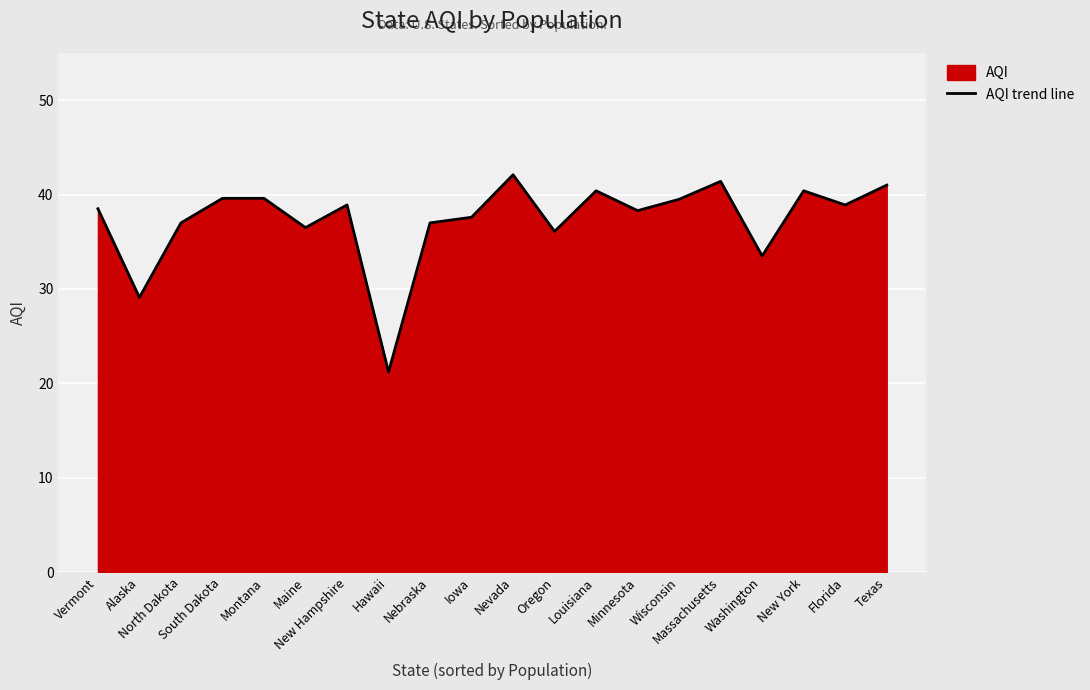

Reading left to right, extract all data points from this chart.

Vermont=38.5	Alaska=29.1	North Dakota=37.0	South Dakota=39.6	Montana=39.6	Maine=36.5	New Hampshire=38.9	Hawaii=21.2	Nebraska=37.0	Iowa=37.6	Nevada=42.1	Oregon=36.1	Louisiana=40.4	Minnesota=38.3	Wisconsin=39.5	Massachusetts=41.4	Washington=33.5	New York=40.4	Florida=38.9	Texas=41.0